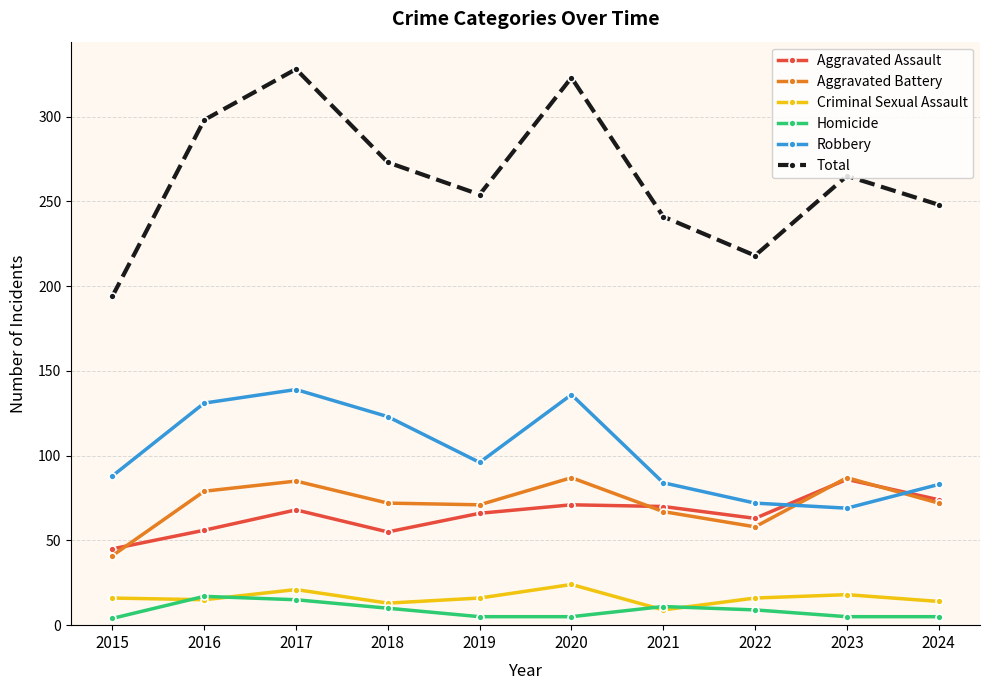

How many series are shown in this chart?

6